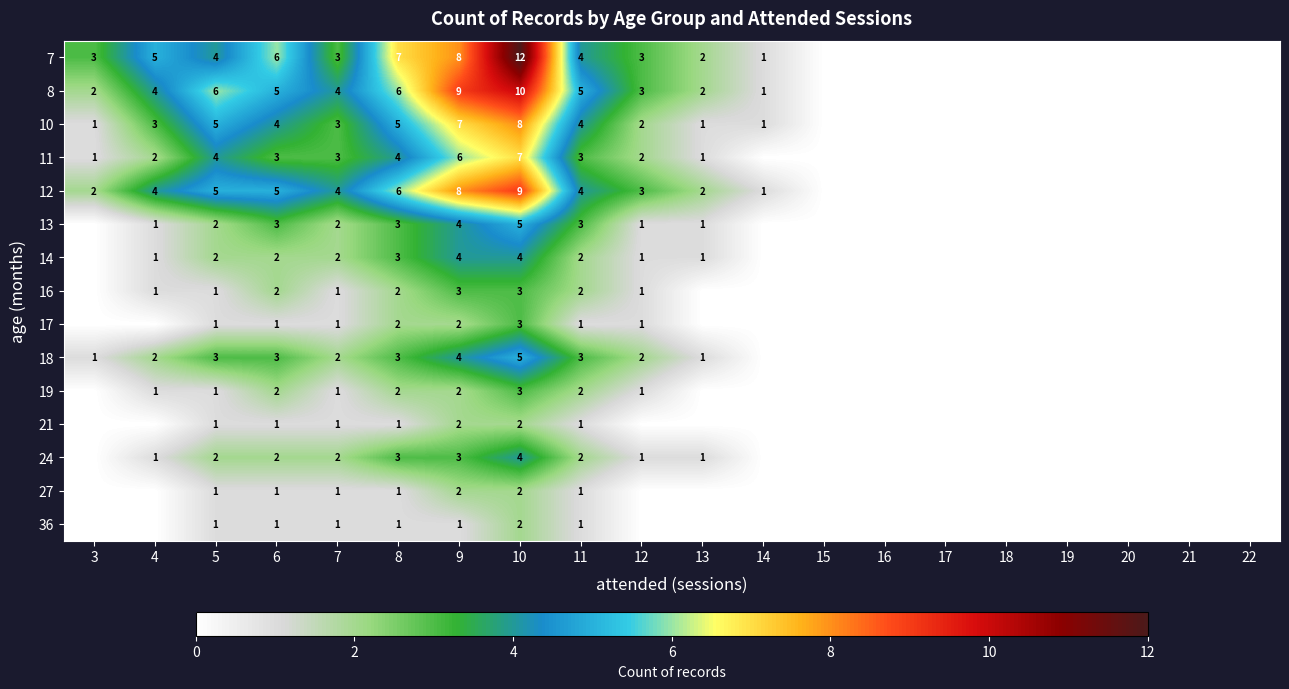

True or false: 24 has a value of 2 at 6.

True